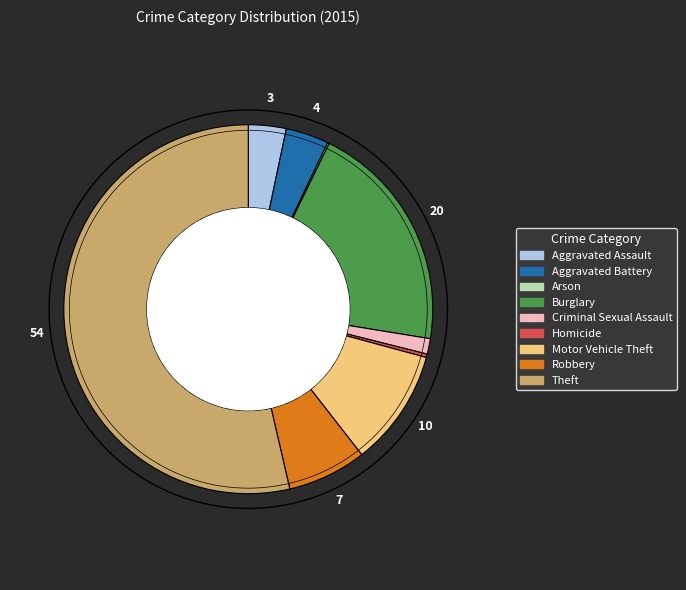

Combined, do Motor Vehicle Theft and Robbery account for over 50%?

No